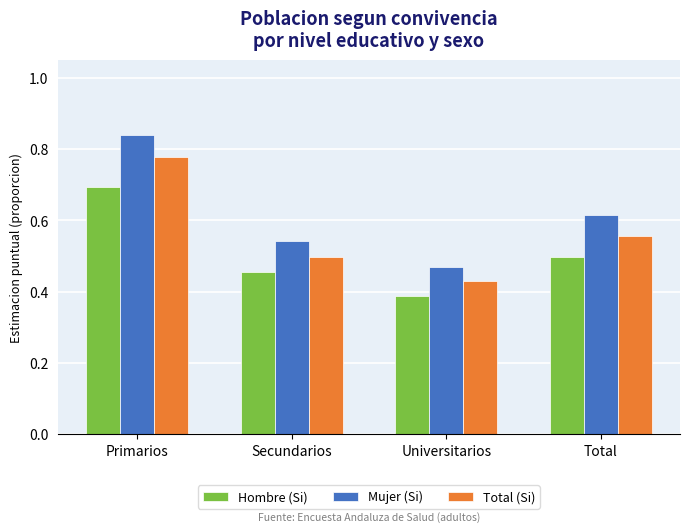

Is the value of Hombre (Si) at Universitarios greater than the value of Total (Si) at Secundarios?

No